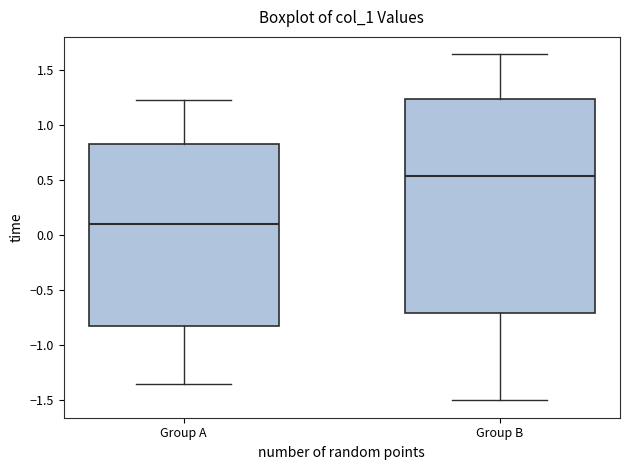

Where does the median line of the box for Group A sit on the y-axis? The values are not printed on the chart, so give them approximately, as read against the axis.

0.10